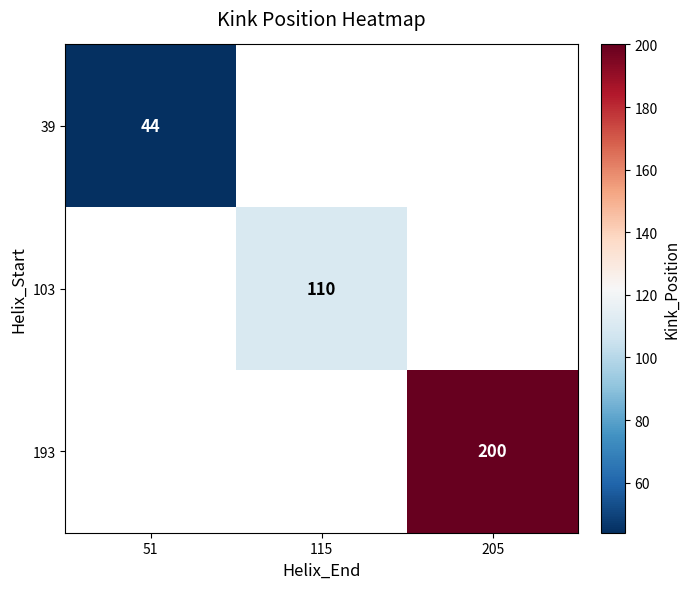

The value of 39 at 51 is 44. True or false?

True